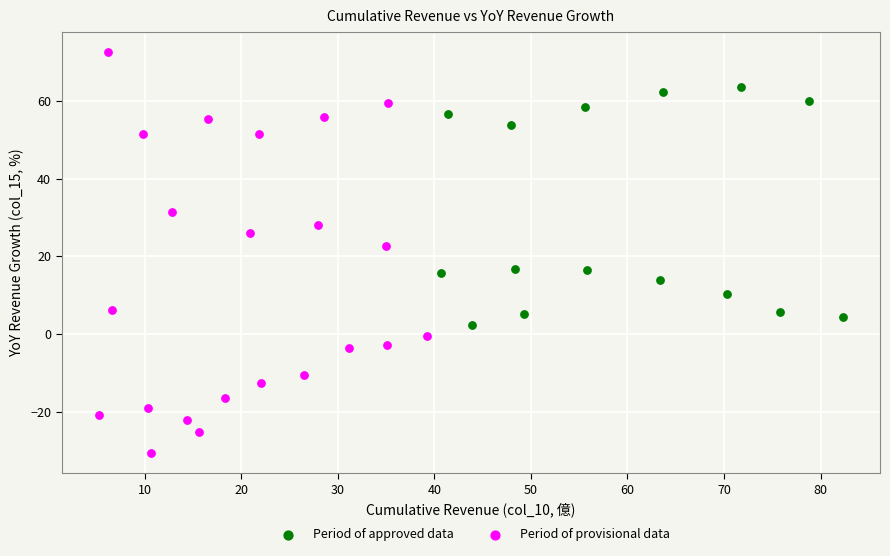

Which series has the largest Y range (max minus min)?

Period of provisional data